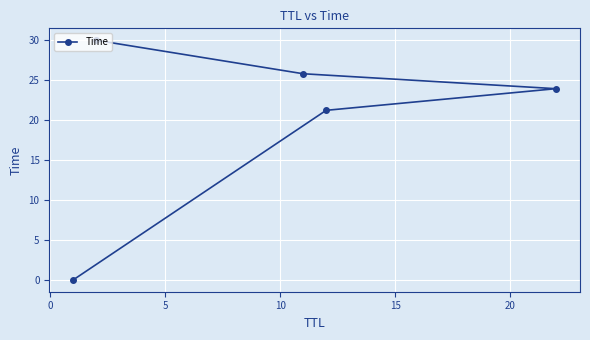

Reading left to right, extract all data points from this chart.

0.0	21.2	23.9	25.8	30.0